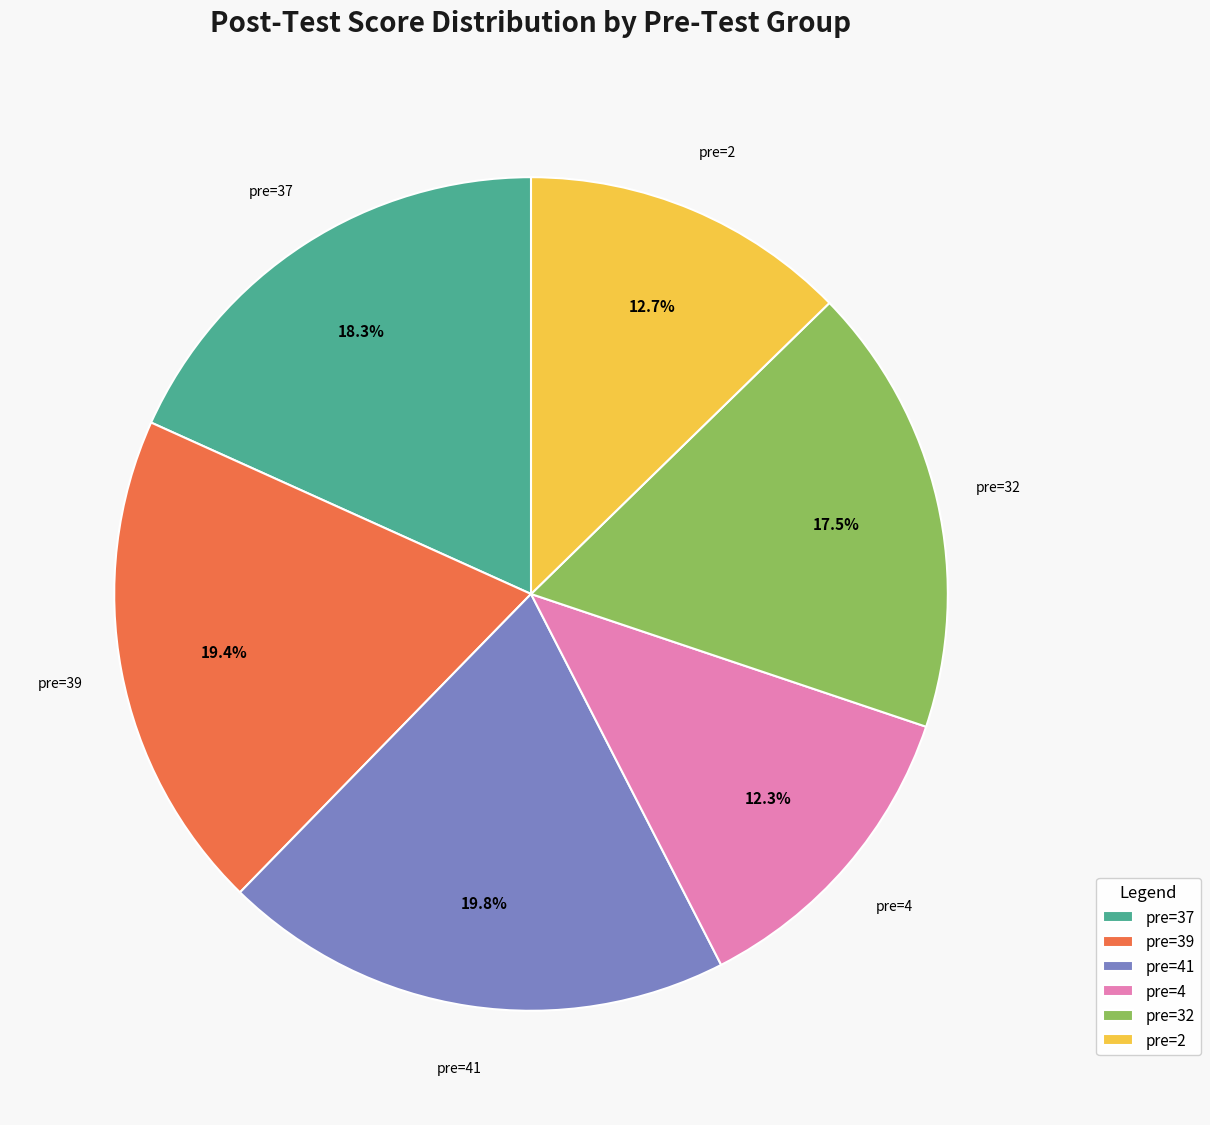

Count the number of slices in the pie.

6